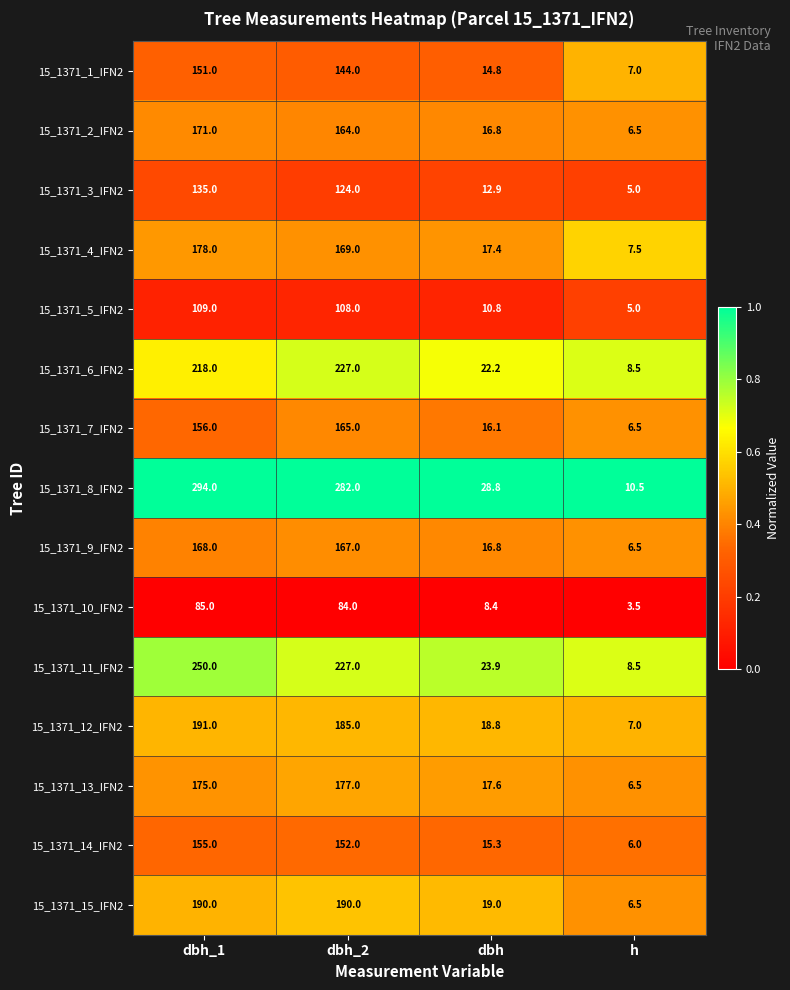

Is it true that 15_1371_9_IFN2 equals 6.5 at h?

True